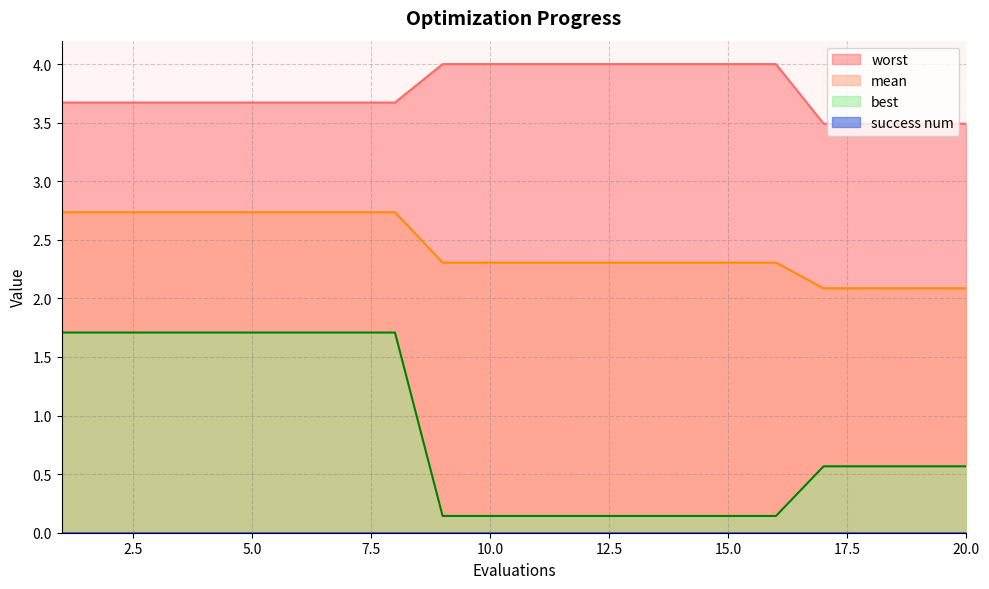

What is the greatest value displayed?

4.0